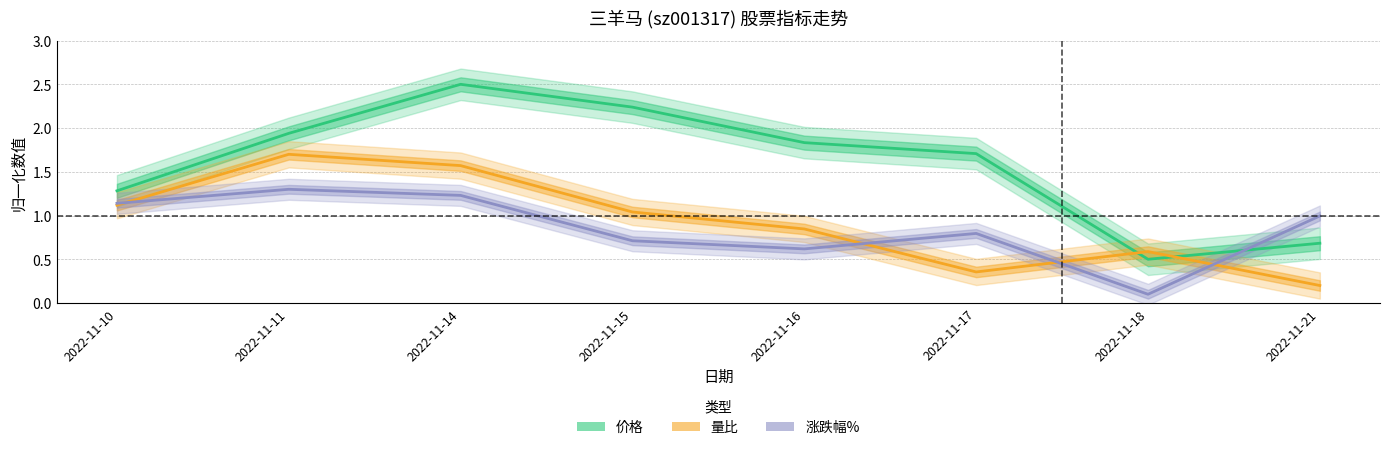

True or false: 量比 has more than 2 points higher than both neighbors.

False